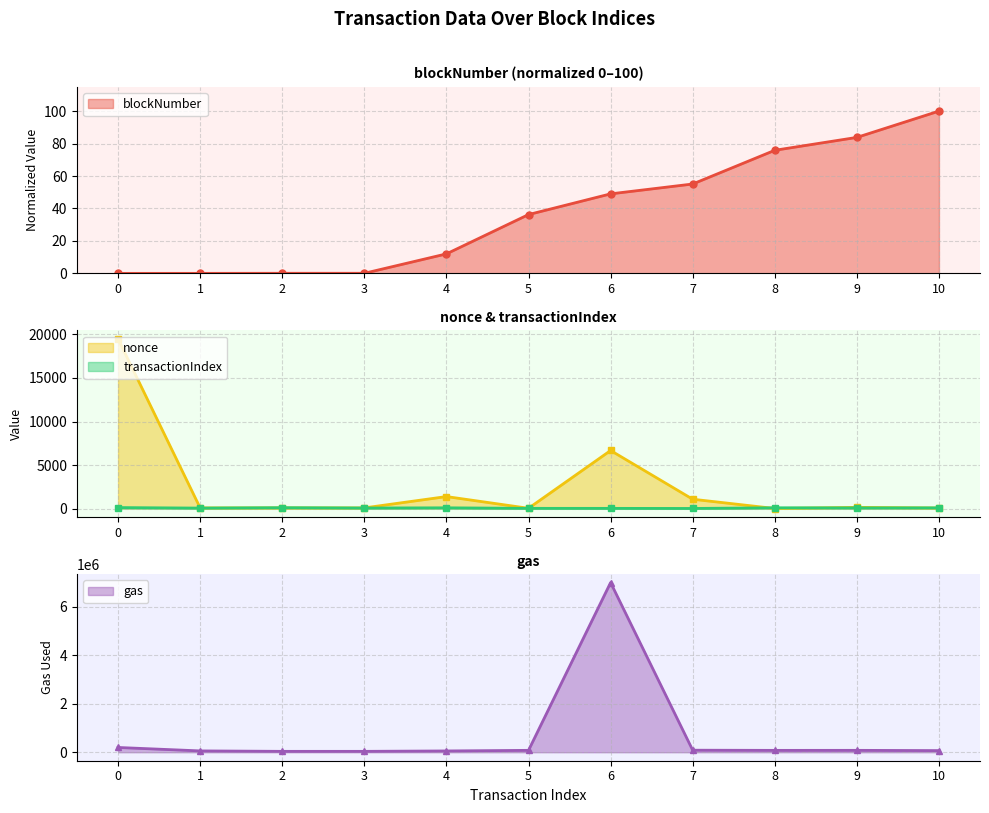

Reading left to right, extract all data points from this chart.

blockNumber: 0=0.0	1=0.0	2=0.1	3=0.1	4=12.0	5=36.2	6=49.0	7=55.1	8=75.8	9=83.8	10=100.0
nonce: 0=19488.0	1=75.0	2=76.0	3=77.0	4=1378.0	5=32.0	6=6670.0	7=1072.0	8=7.0	9=142.0	10=62.0
transactionIndex: 0=114.0	1=55.0	2=101.0	3=63.0	4=86.0	5=25.0	6=23.0	7=13.0	8=90.0	9=74.0	10=81.0
gas: 0=196605.0	1=55098.0	2=36471.0	3=36663.0	4=53290.0	5=78106.0	6=7000000.0	7=84171.0	8=76773.0	9=78093.0	10=67917.0